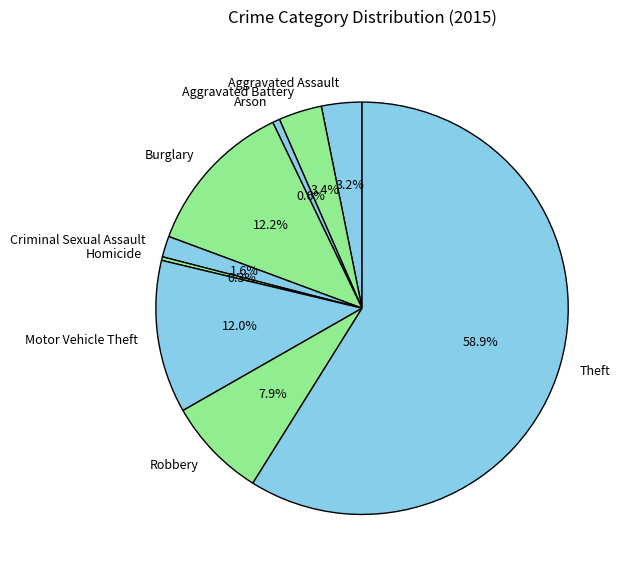

Which slice is the largest?

Theft